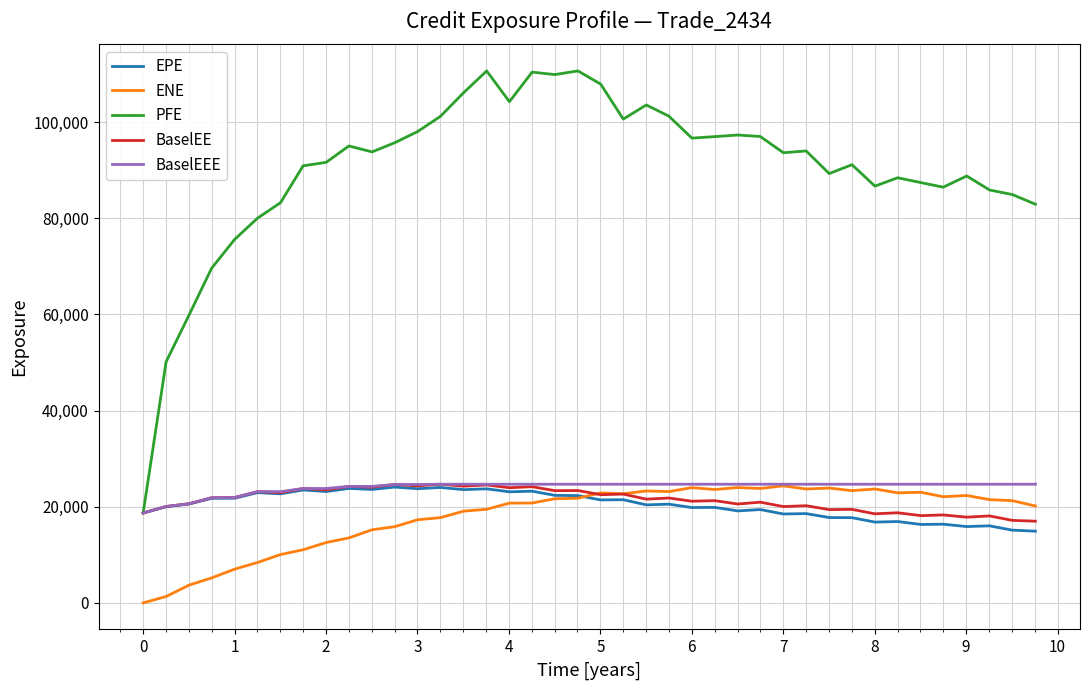

Which series has the largest total across all categories?

PFE